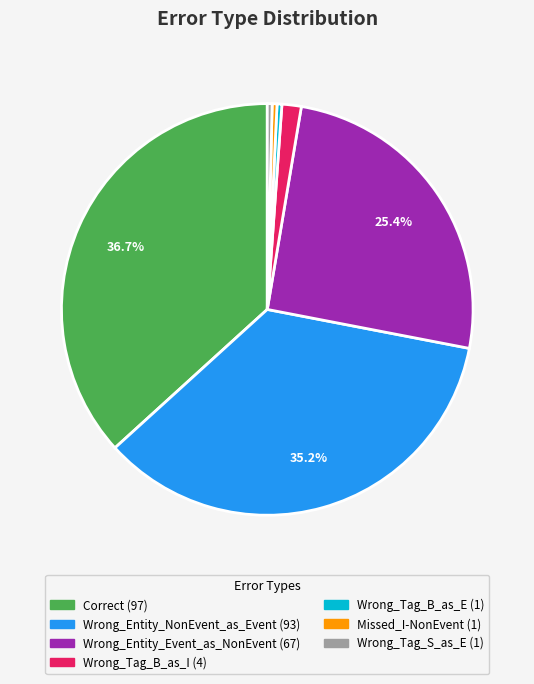

Which has a higher value, Wrong_Entity_NonEvent_as_Event or Wrong_Tag_S_as_E?

Wrong_Entity_NonEvent_as_Event